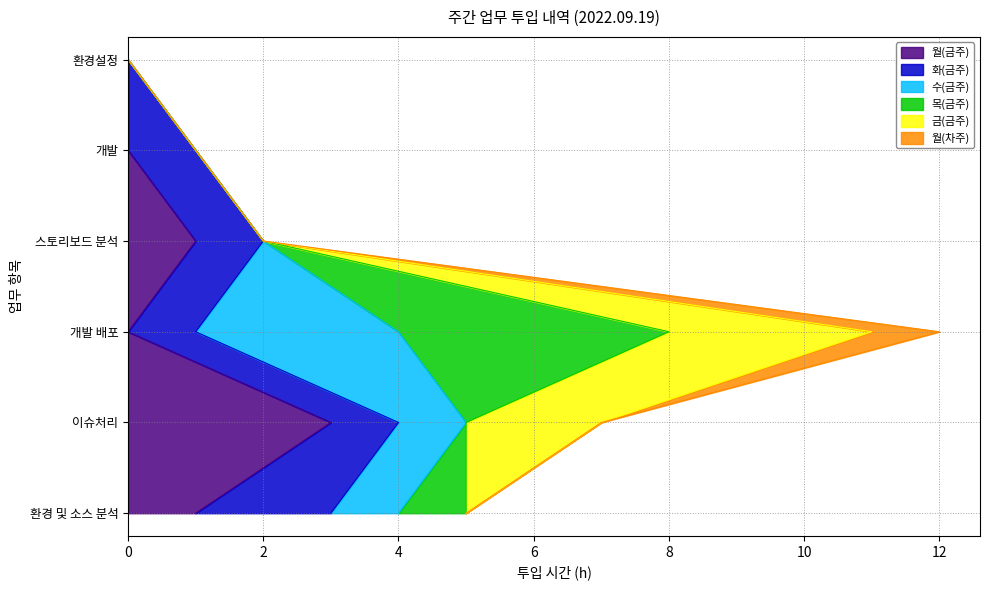

What is the difference between the maximum and minimum values in the 수(금주) series?

3